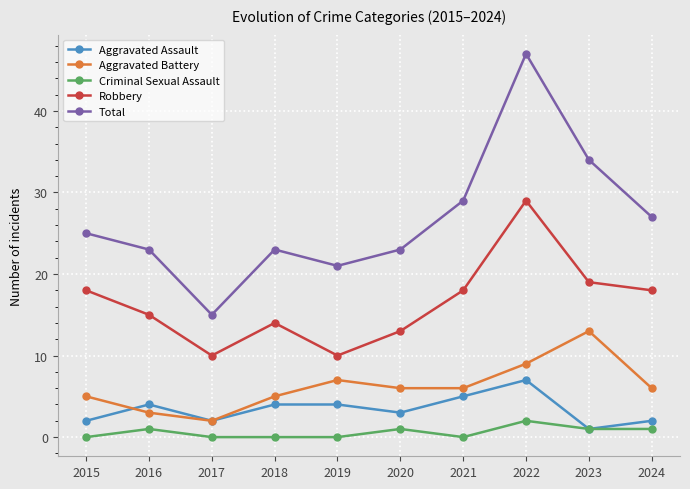

Which series has the widest spread of values?

Total